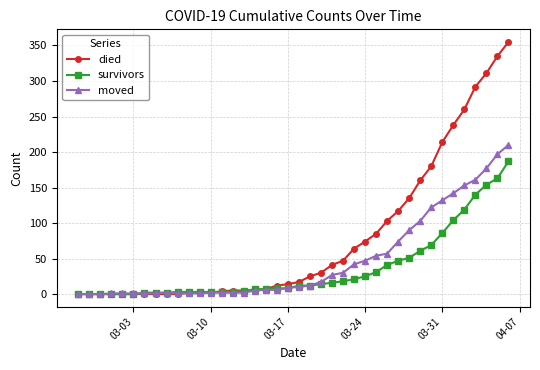

How many values in the survivors series are below 12?

20